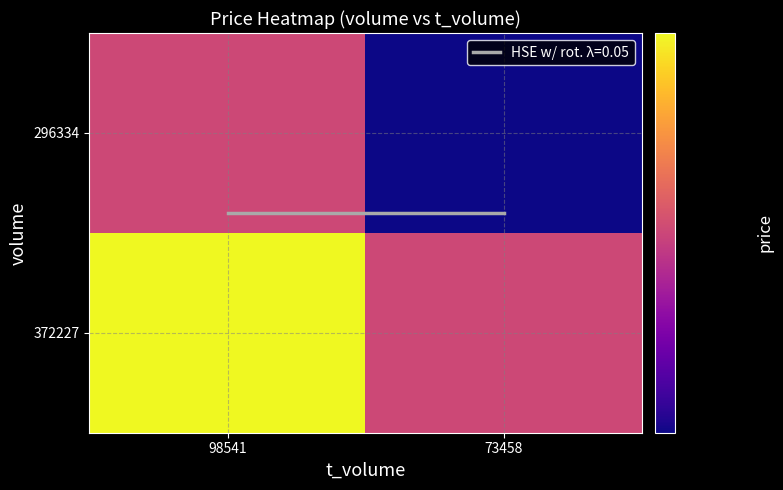

At how many categories does at least one series exceed 25?

2